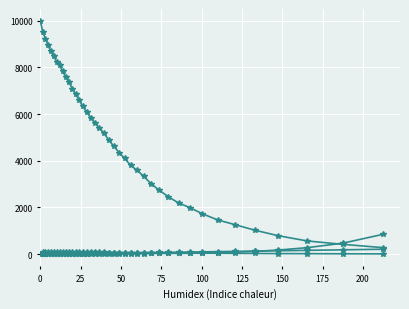

Count the number of categories in the chart.

40